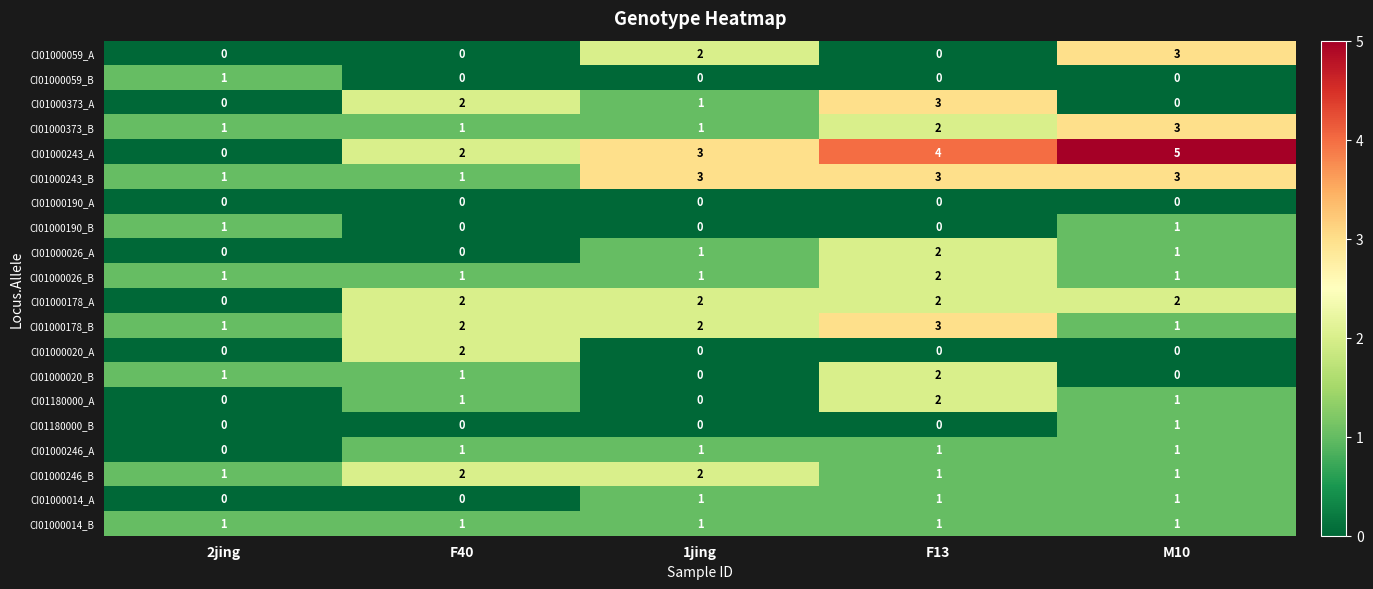

Which series has the largest total across all categories?

CI01000243_A